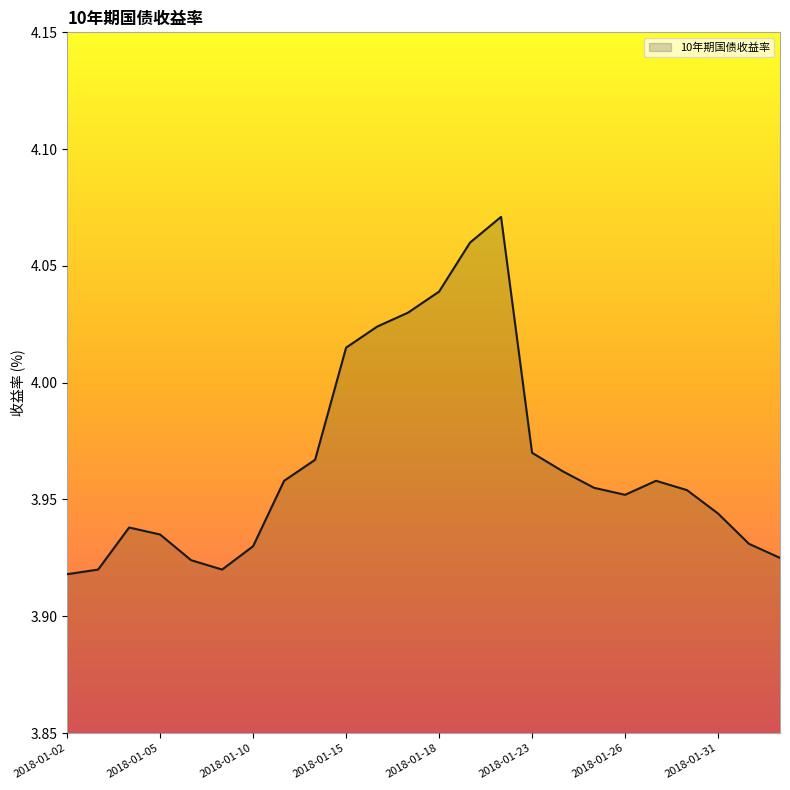

The value at 2018-01-22 is 2.5. True or false?

False